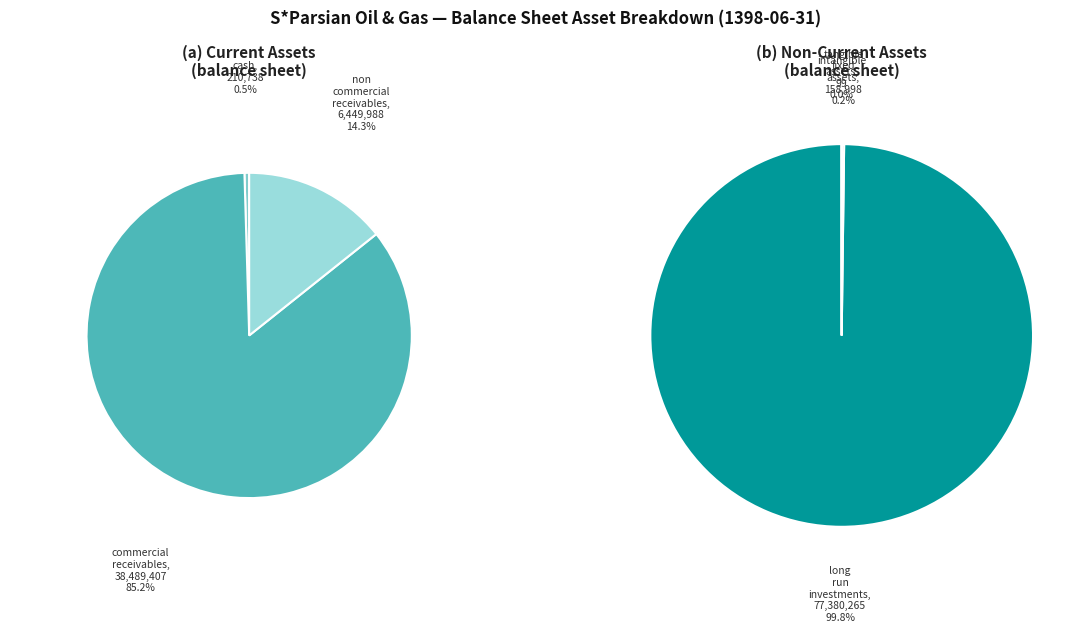

Which slice represents more than half of the pie?

long_run_investments